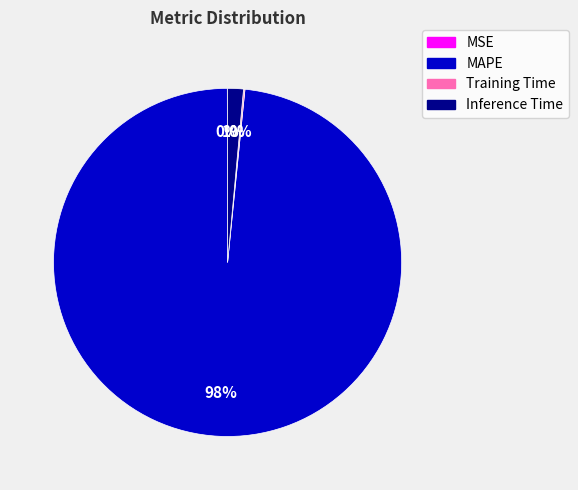

What is the largest slice in the pie chart?

MAPE